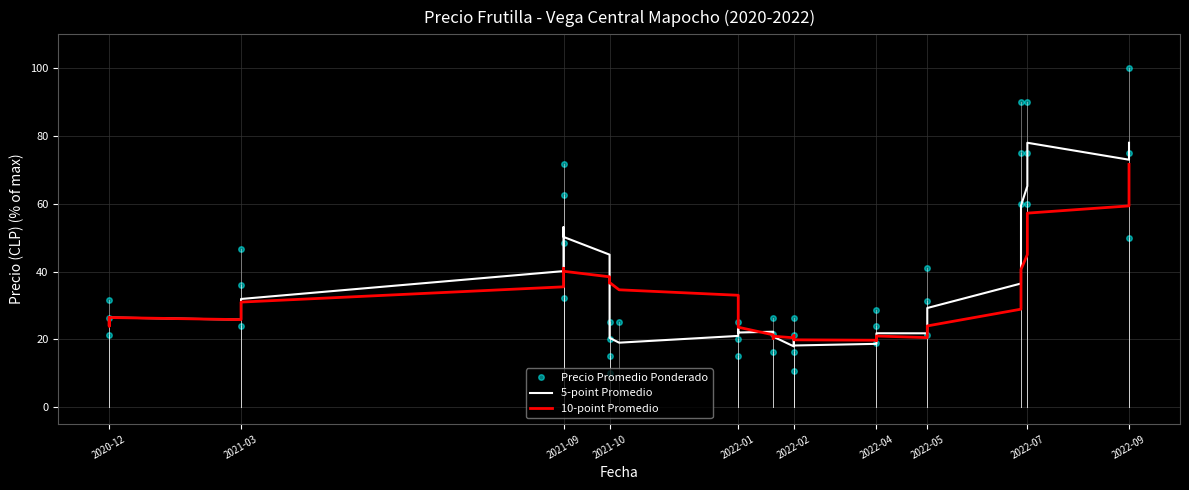

Between 2021-03 and 2022-05, which series saw the biggest shift?

Precio Promedio Ponderado